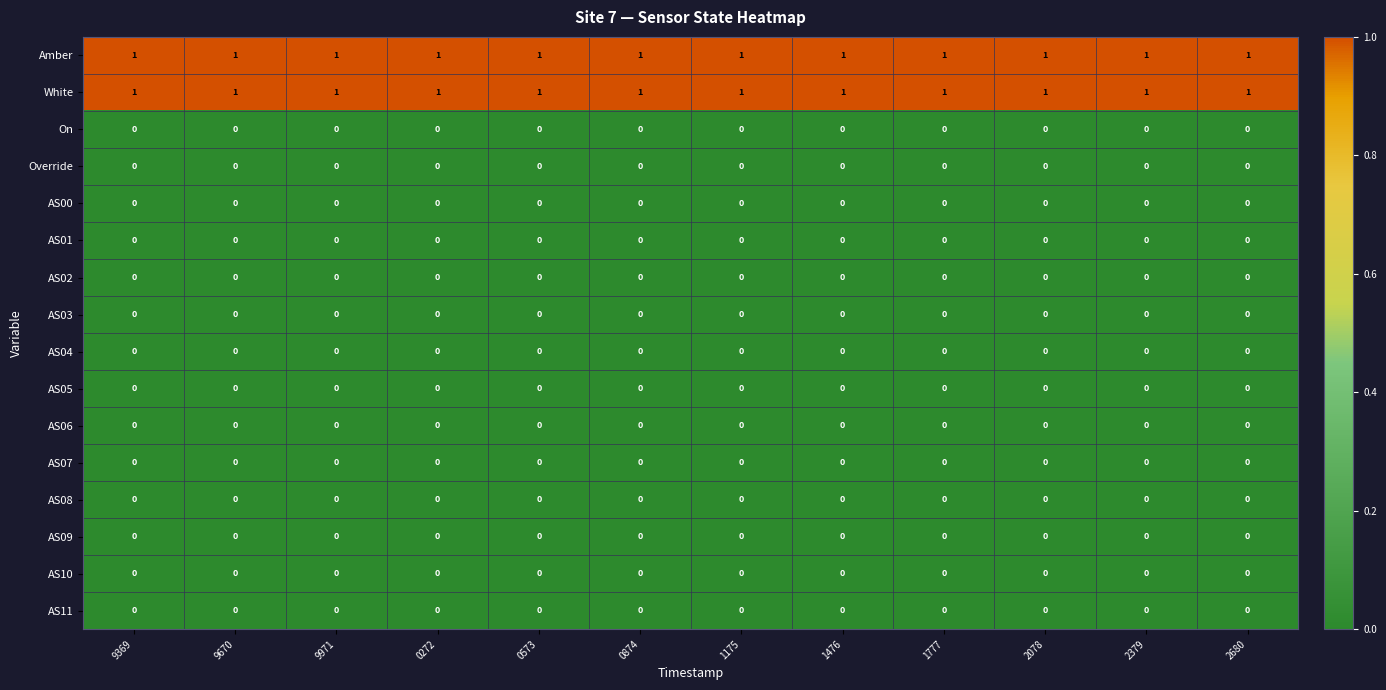

The value of AS01 at 2379 is 0. True or false?

True